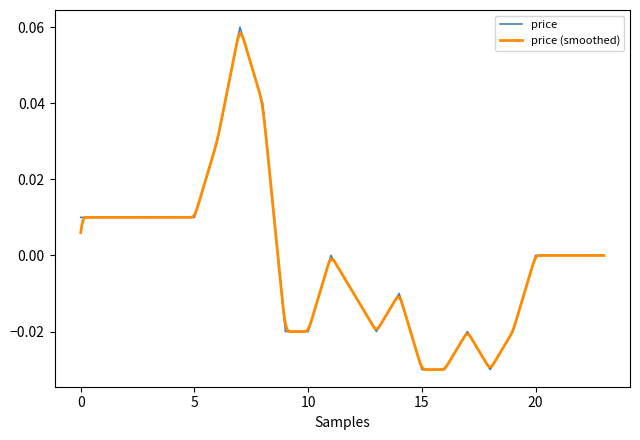

Is this an area chart (filled region under the line)?

No